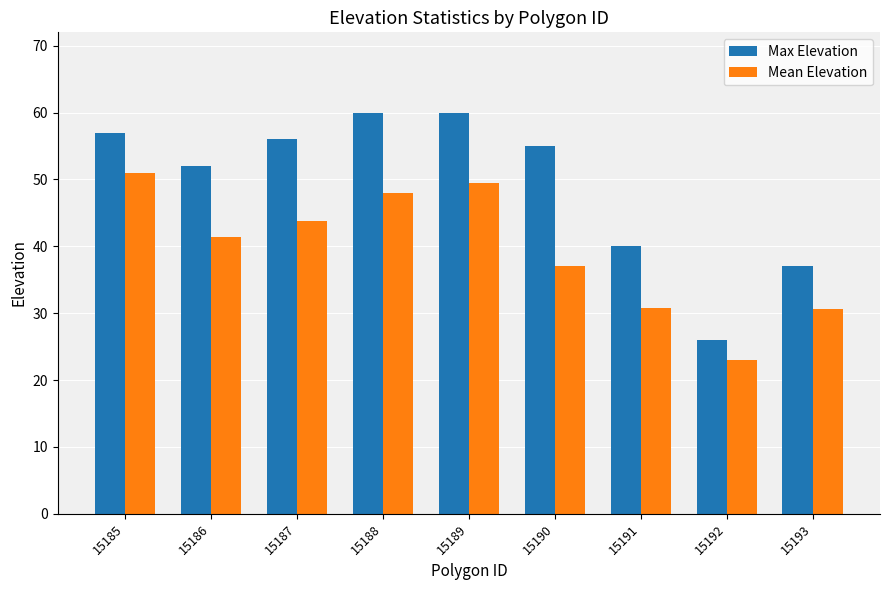

At which label does Mean Elevation reach its peak?

15185